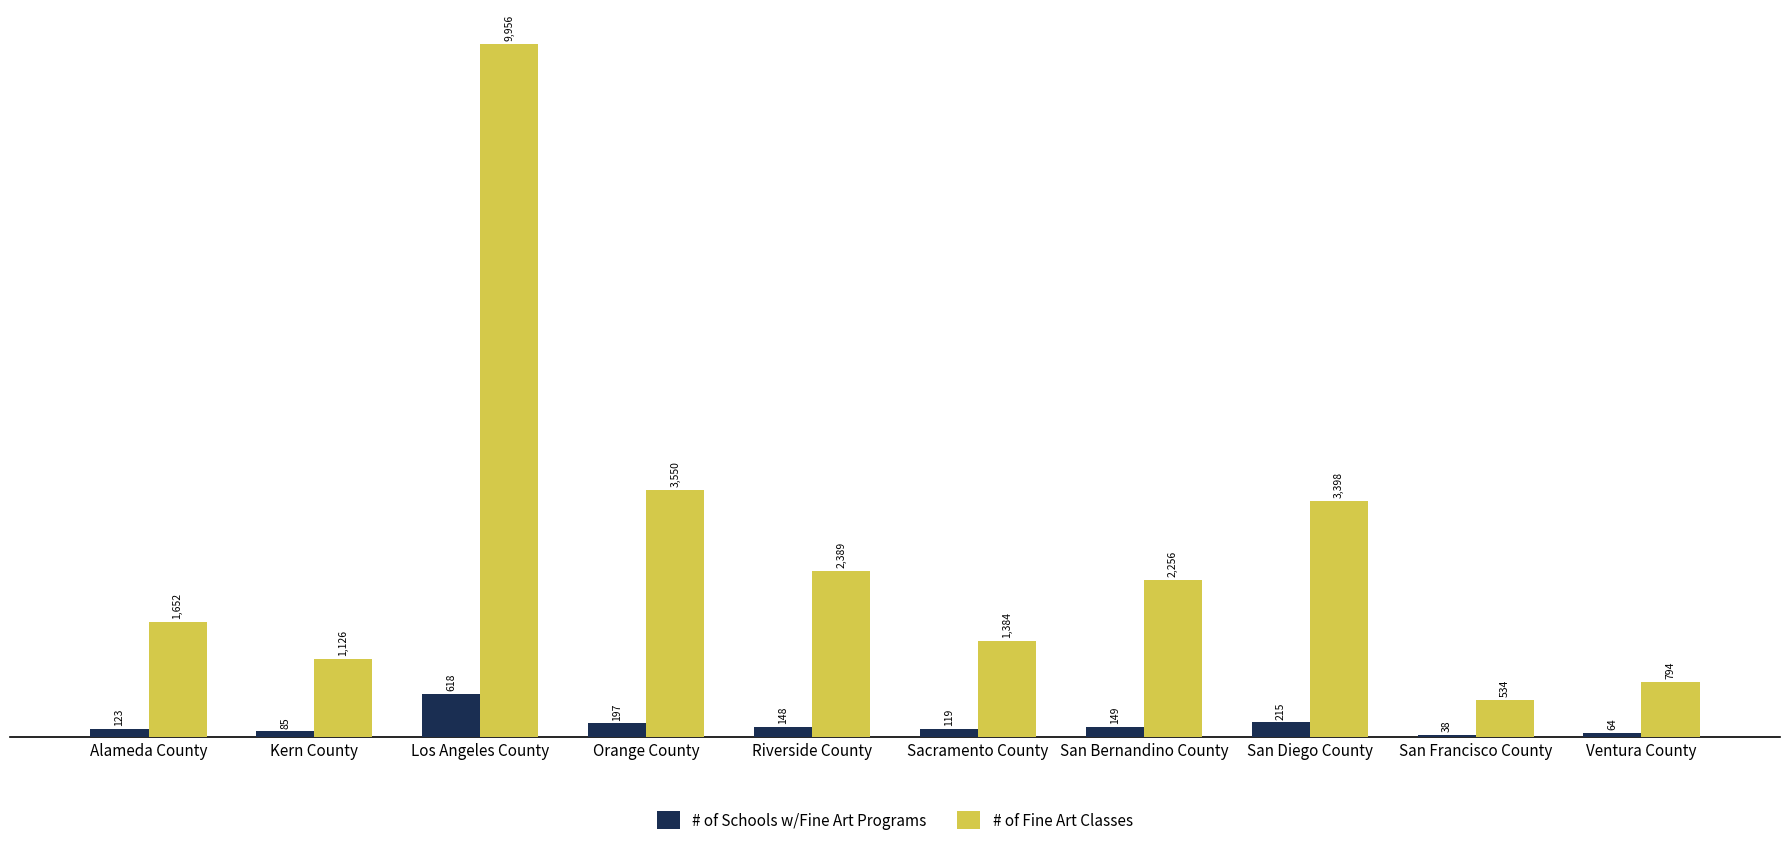

What is the lowest value of the # of Schools w/Fine Art Programs series?

38